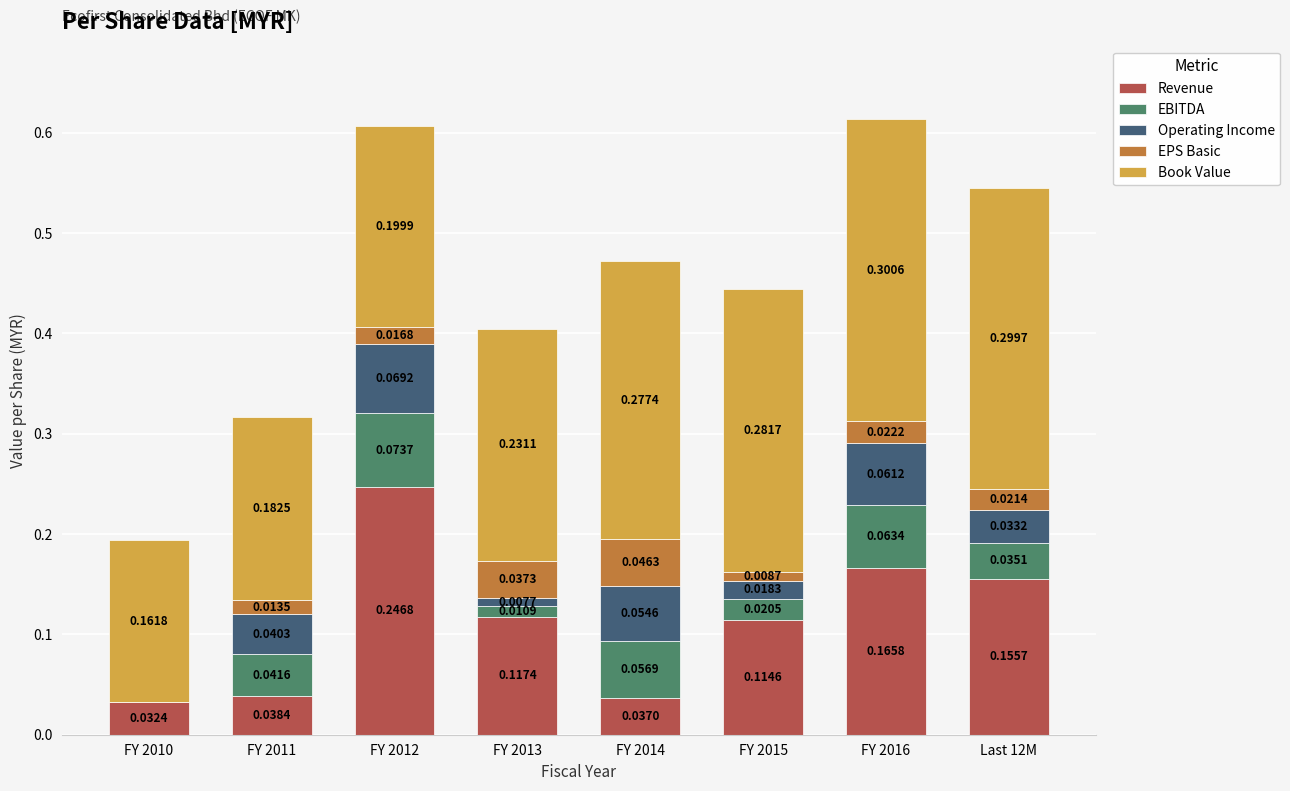

At which category is the sum across all series the highest?

FY 2016